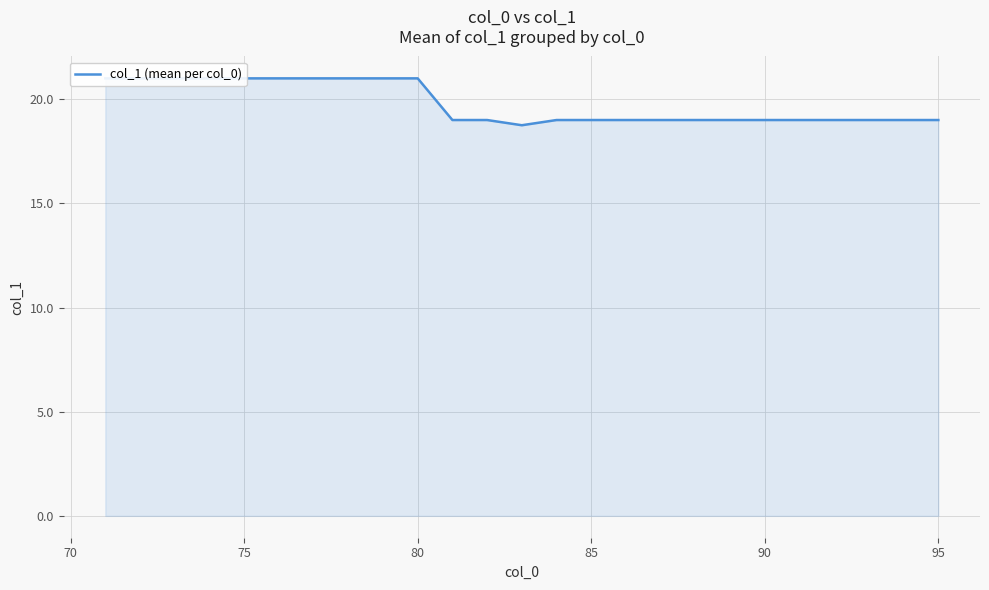

What is the greatest value displayed?

21.0